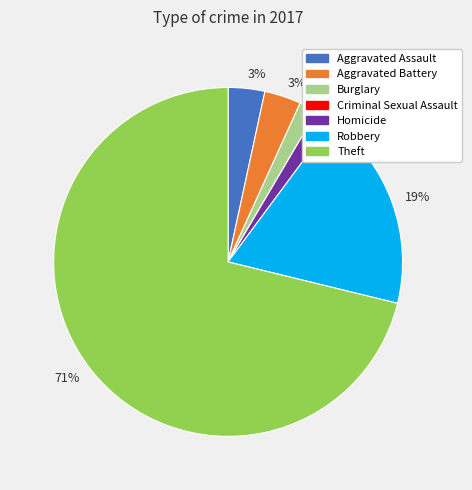

Is there a majority slice in this chart?

Yes